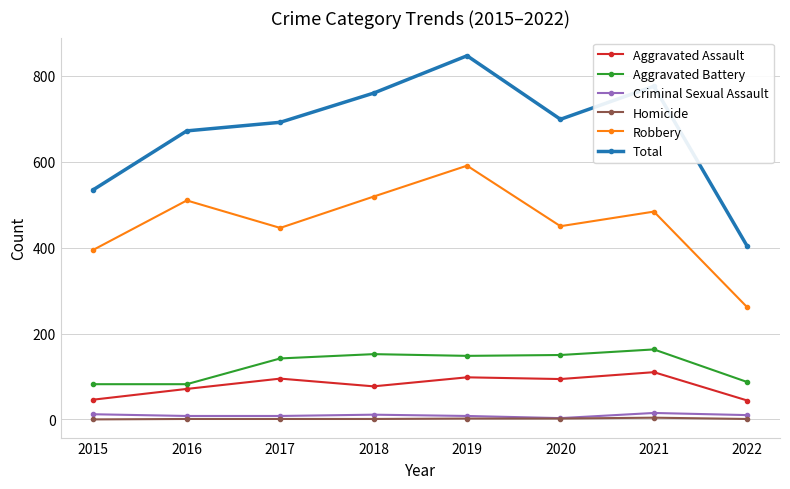

What is the difference between the highest and lowest values at 2019?

845